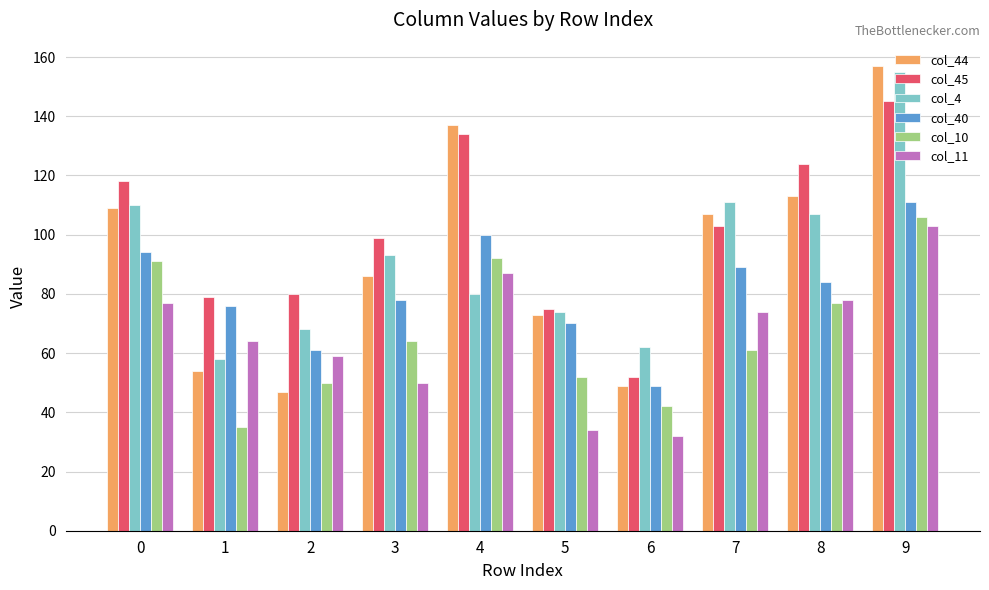

Reading left to right, list all the values displayed in this chart.

col_44: 109	54	47	86	137	73	49	107	113	157
col_45: 118	79	80	99	134	75	52	103	124	145
col_4: 110	58	68	93	80	74	62	111	107	155
col_40: 94	76	61	78	100	70	49	89	84	111
col_10: 91	35	50	64	92	52	42	61	77	106
col_11: 77	64	59	50	87	34	32	74	78	103